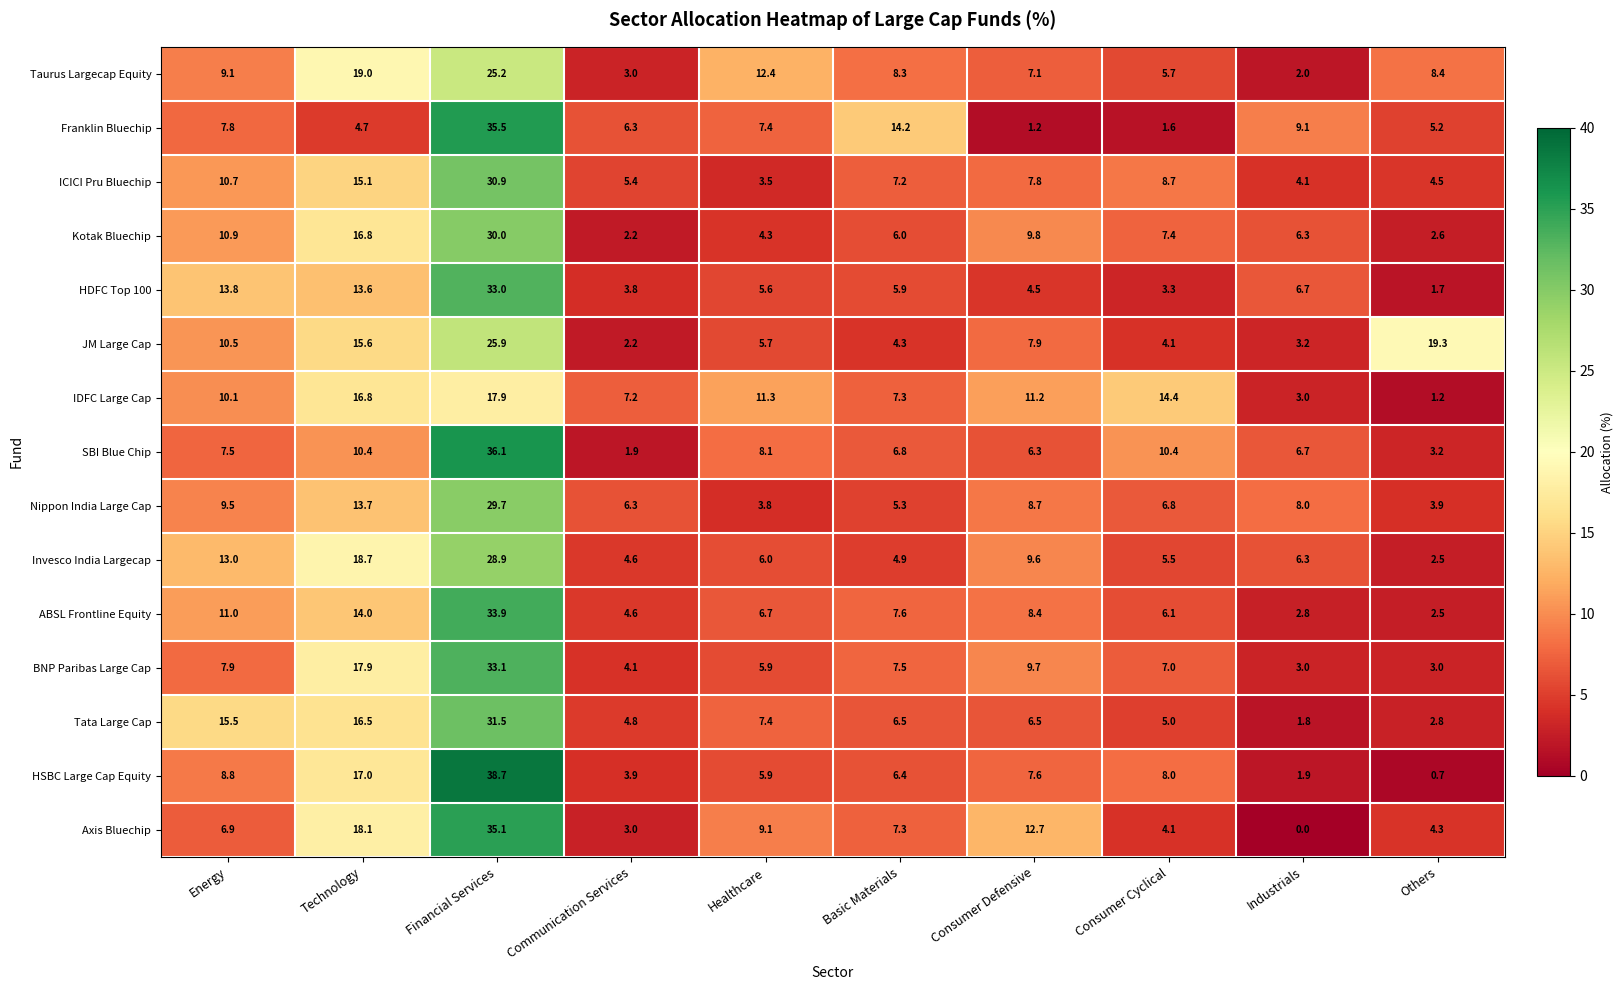

What is the sum of the ICICI Pru Bluechip values at Industrials and Financial Services?

35.0